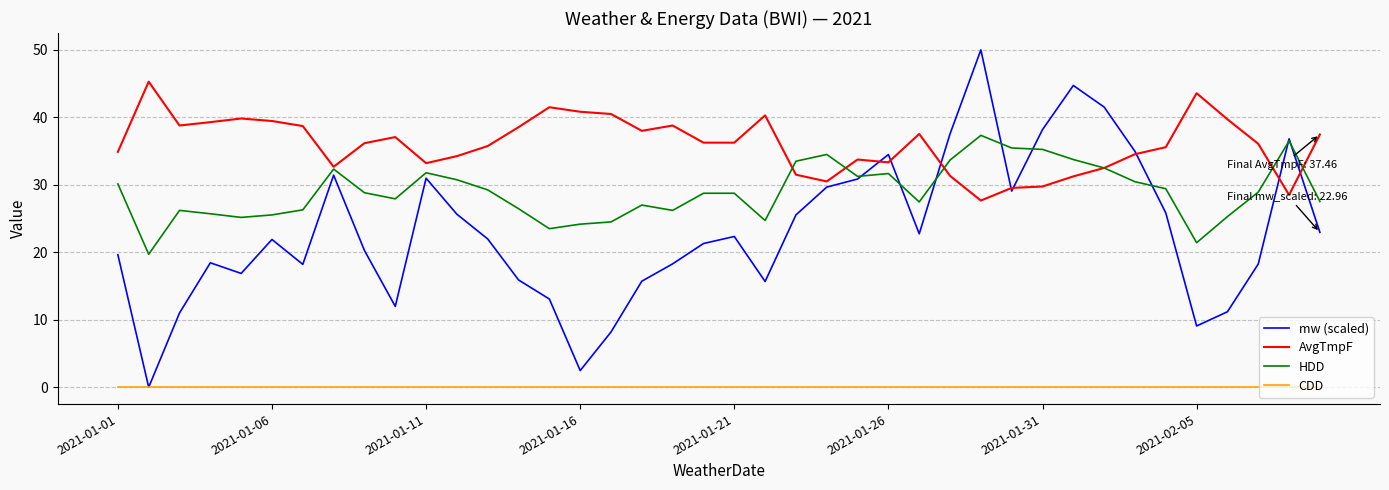

What is the greatest value displayed?

50.0